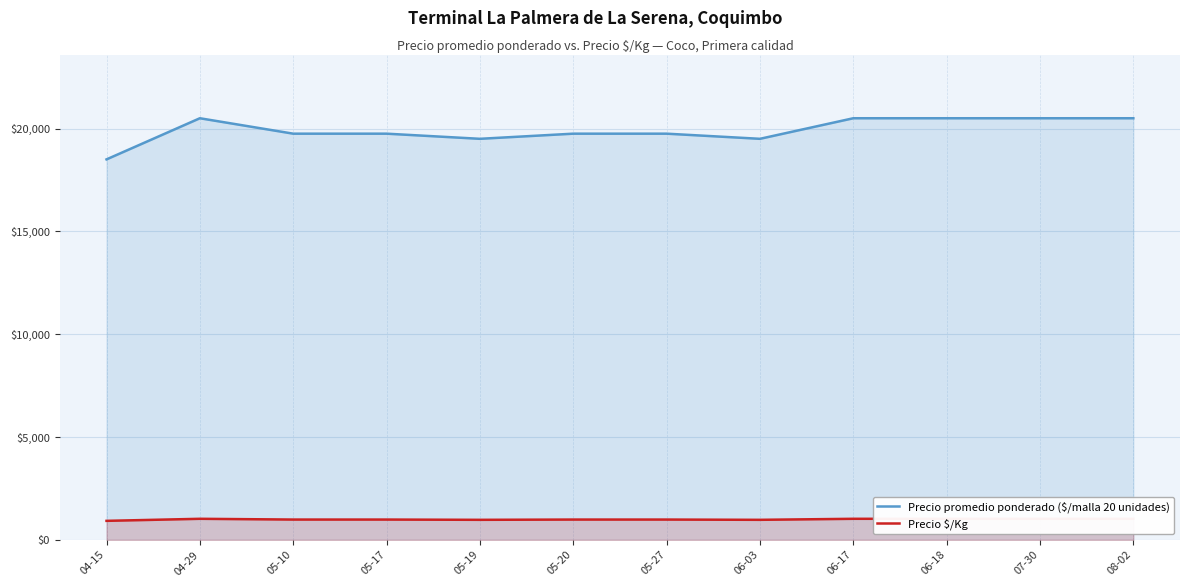

Which category has the lowest value across all series?

04-15